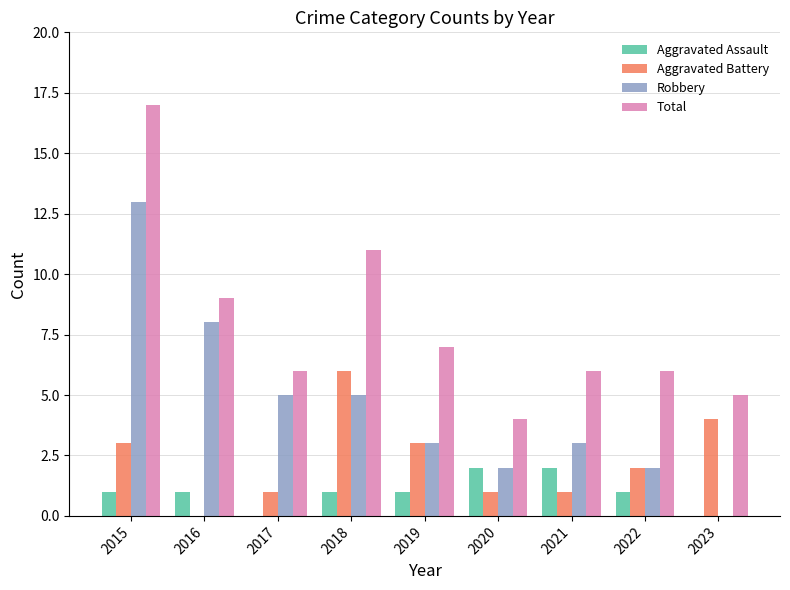

What is the total value across all series at 2018?

23